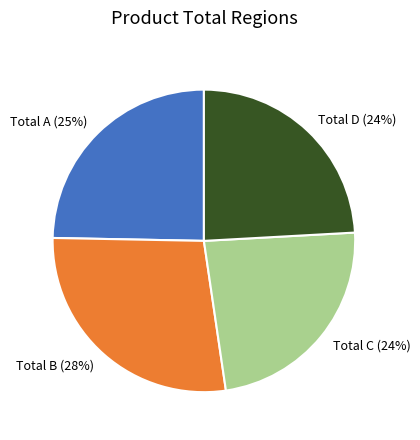

How many slices are in this pie chart?

4